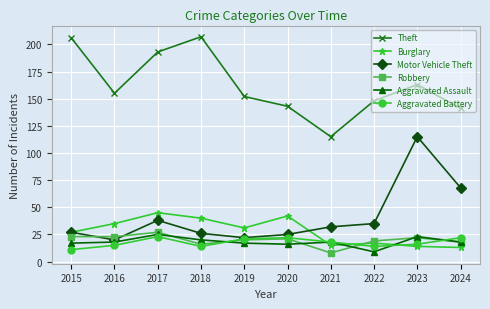

What is the sum of all Aggravated Assault values?

181